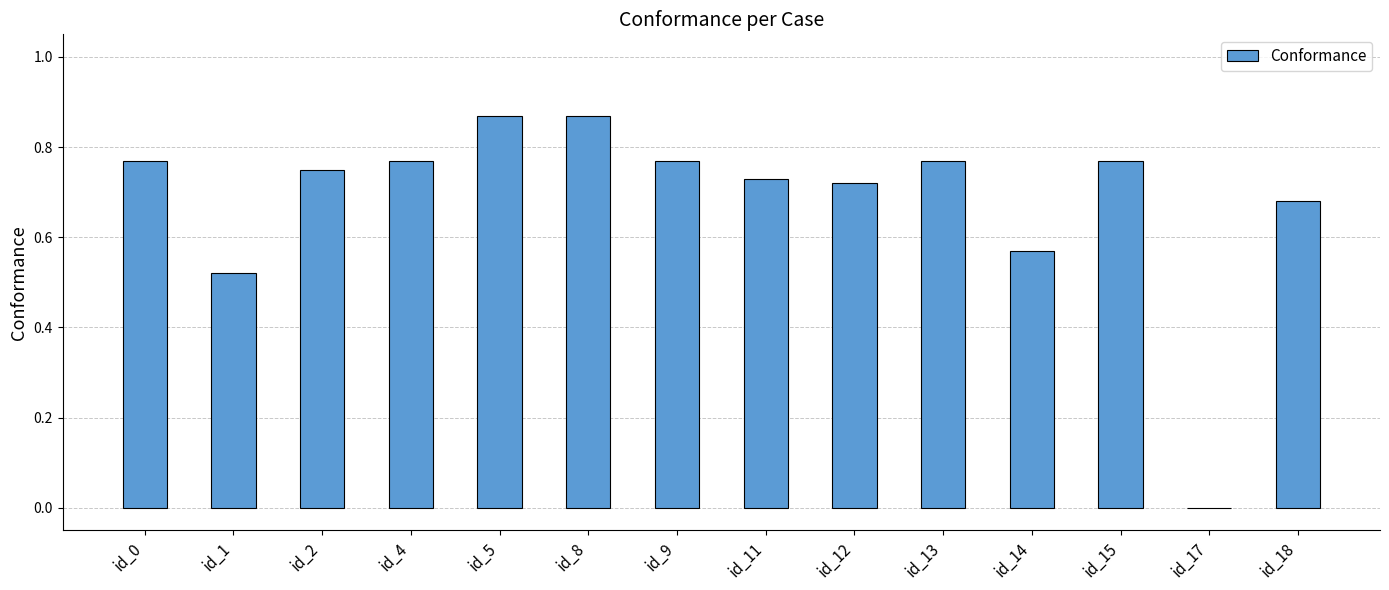

Is it true that the value at id_18 is 1.1?

False